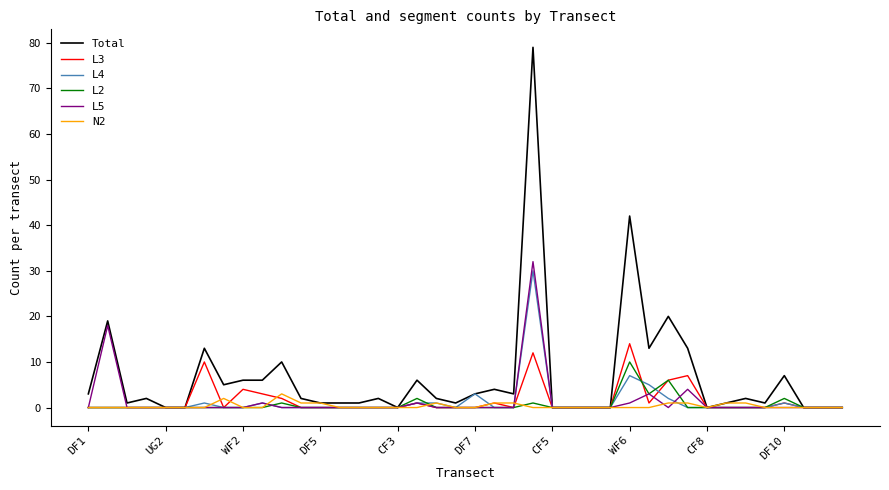

Reading right to left, what are all the values shown in this chart?

Total: 0	0	0	7	1	2	1	0	13	20	13	42	0	0	0	0	79	3	4	3	1	2	6	0	2	1	1	1	2	10	6	6	5	13	0	0	2	1	19	3
L3: 0	0	0	1	0	0	0	0	7	6	1	14	0	0	0	0	12	0	1	0	0	0	1	0	0	0	0	0	0	2	3	4	0	10	0	0	0	0	0	0
L4: 0	0	0	1	0	0	0	0	0	2	5	7	0	0	0	0	30	0	0	3	0	1	1	0	0	0	0	0	0	0	1	0	0	1	0	0	0	0	0	0
L2: 0	0	0	2	0	0	0	0	0	6	3	10	0	0	0	0	1	0	0	0	0	0	2	0	0	0	0	0	0	1	0	0	0	0	0	0	0	0	0	0
L5: 0	0	0	0	0	0	0	0	4	0	3	1	0	0	0	0	32	0	0	0	0	0	1	0	0	0	0	0	0	0	1	0	0	0	0	0	0	0	18	0
N2: 0	0	0	0	0	1	1	0	1	1	0	0	0	0	0	0	0	1	1	0	0	1	0	0	0	0	0	1	1	3	0	0	2	0	0	0	0	0	0	0